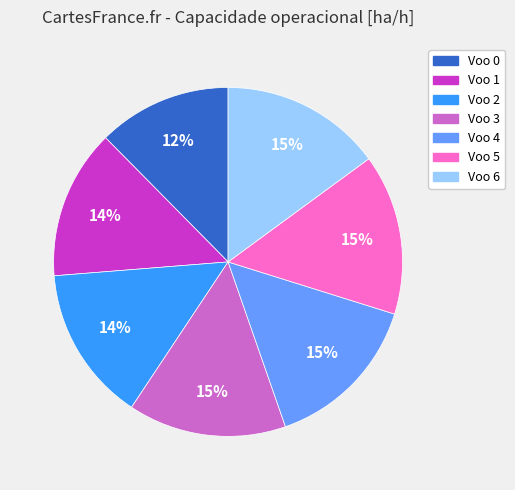

To the nearest percent, what is the average slice percentage?

14%